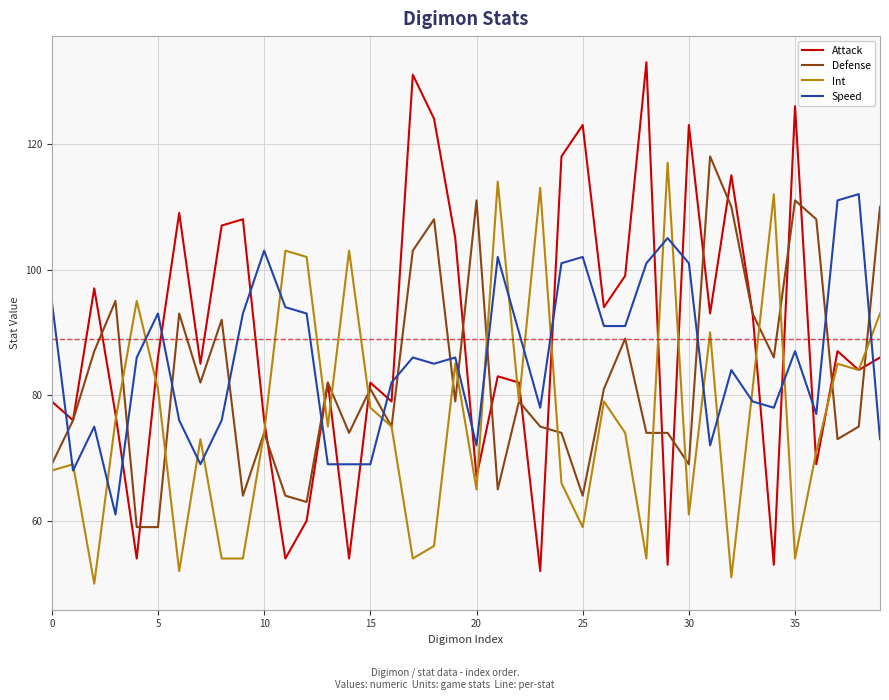

Which series has the widest spread of values?

Attack